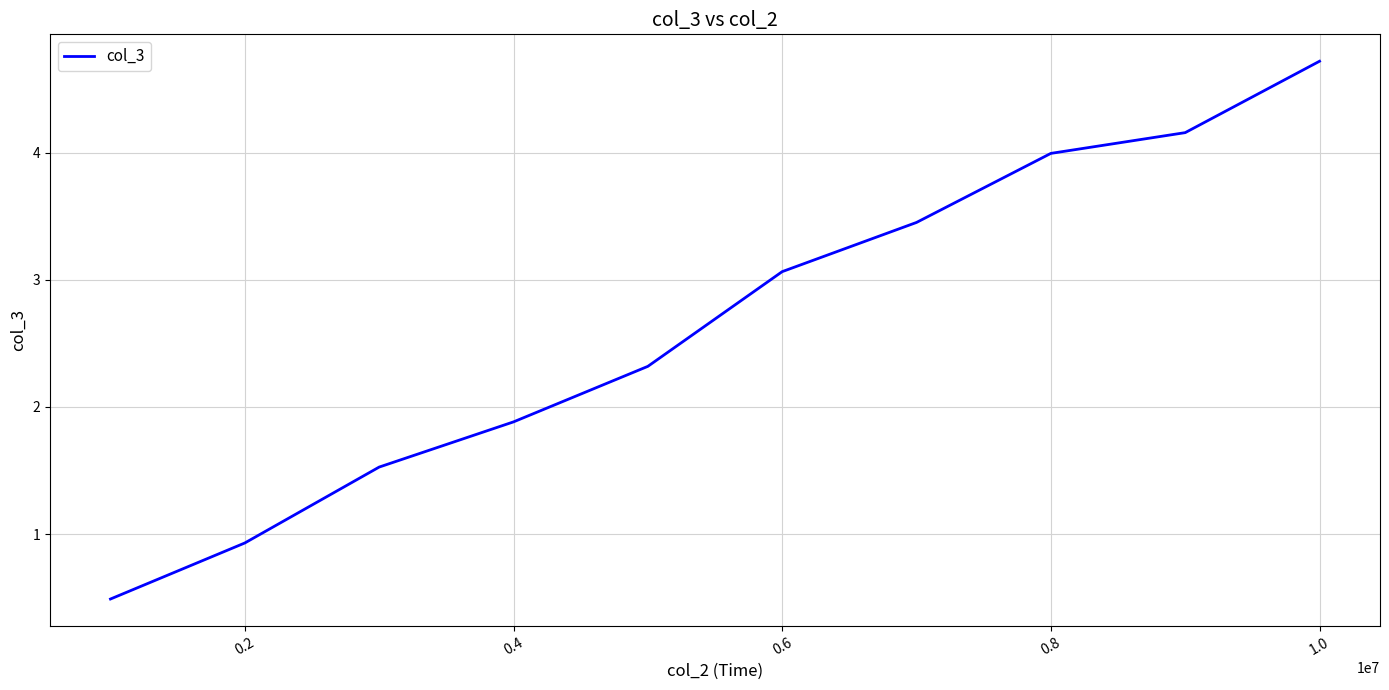

What is the smallest value displayed?

0.5